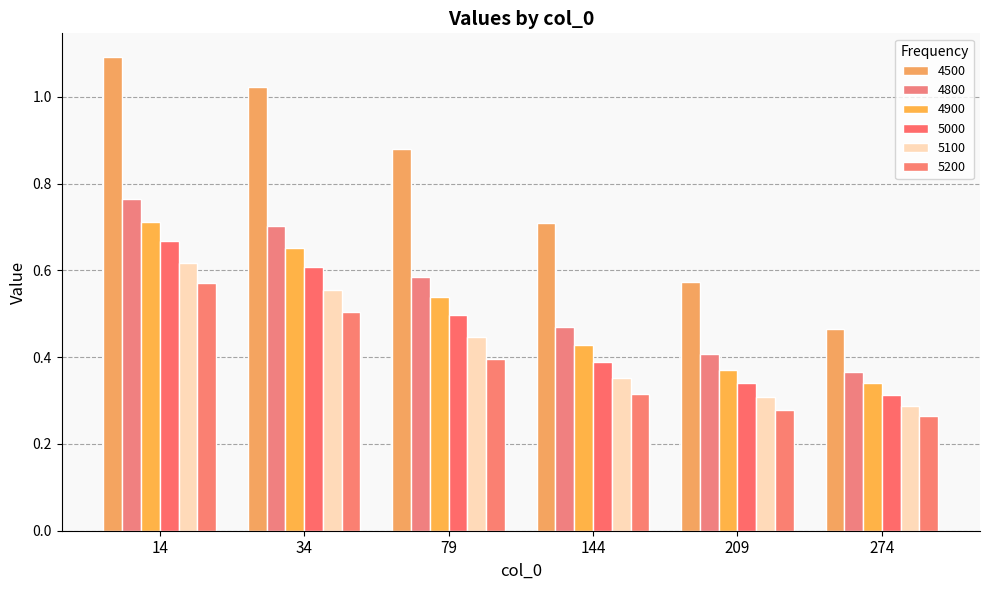

Which category has the highest value in the 4900 series?

14